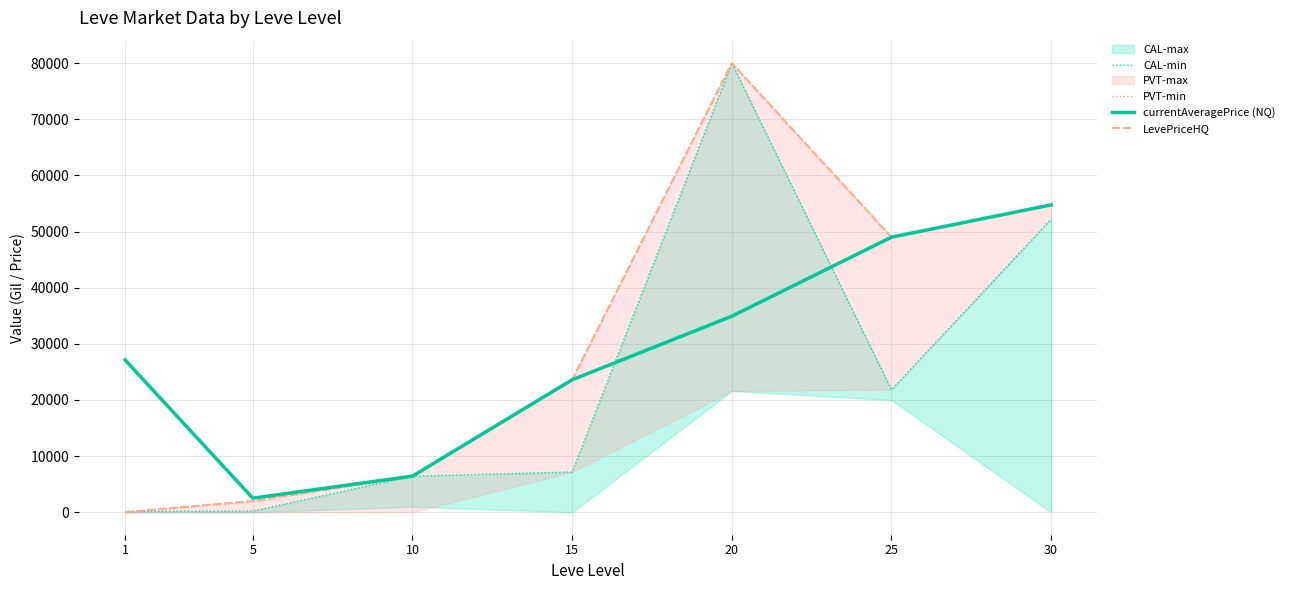

Does the chart display data point markers on the line(s)?

No